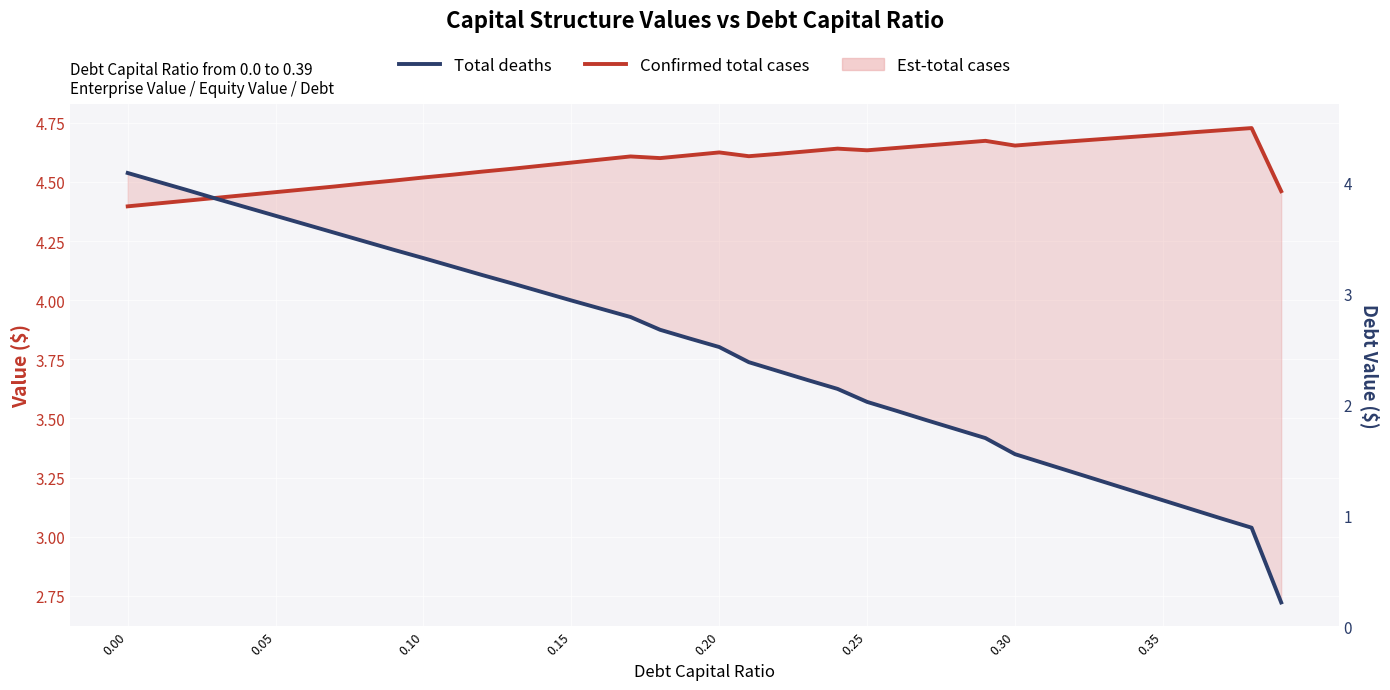

What is the label of the 4th point from the left?

0.15